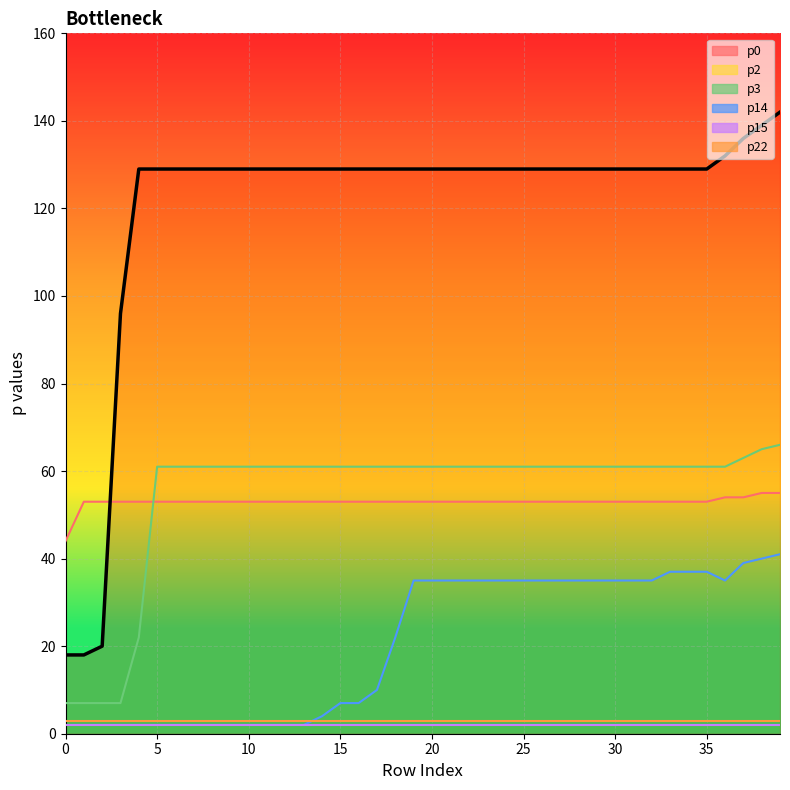

What is the greatest value displayed?

142